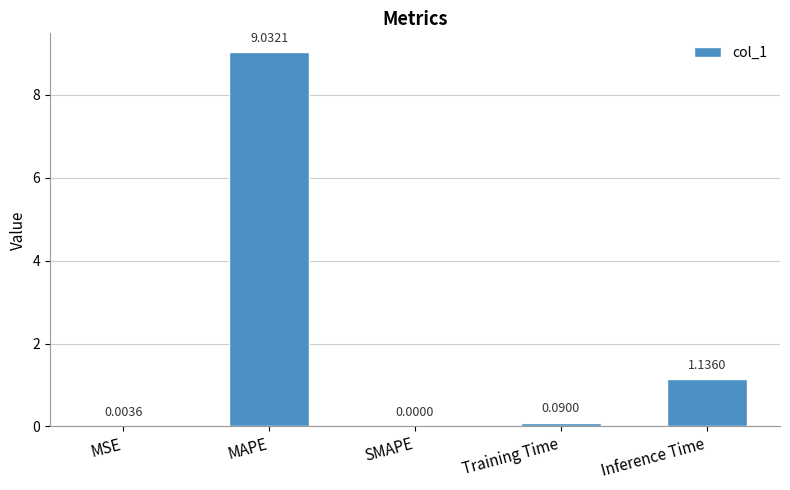

Which has a higher value, MSE or Training Time?

Training Time